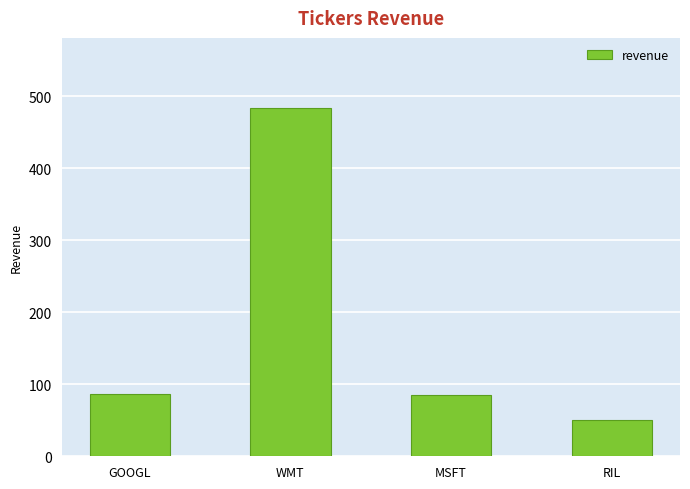

What is the value of the 3rd bar from the left?

85